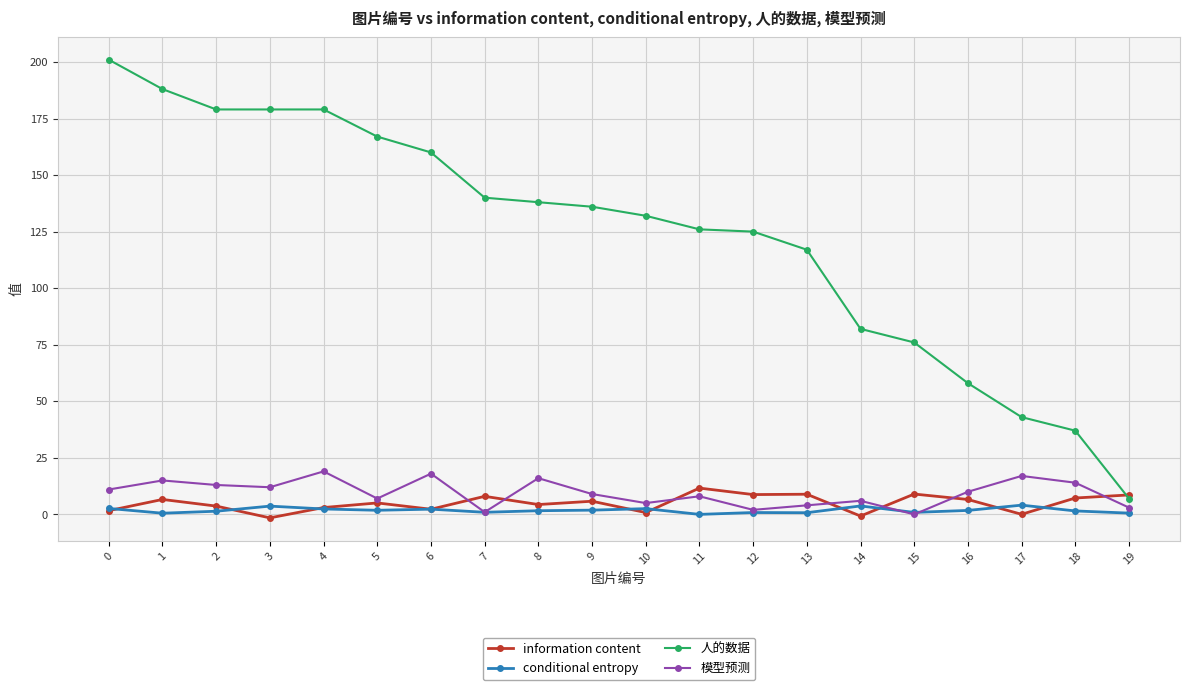

Which series has the widest spread of values?

人的数据